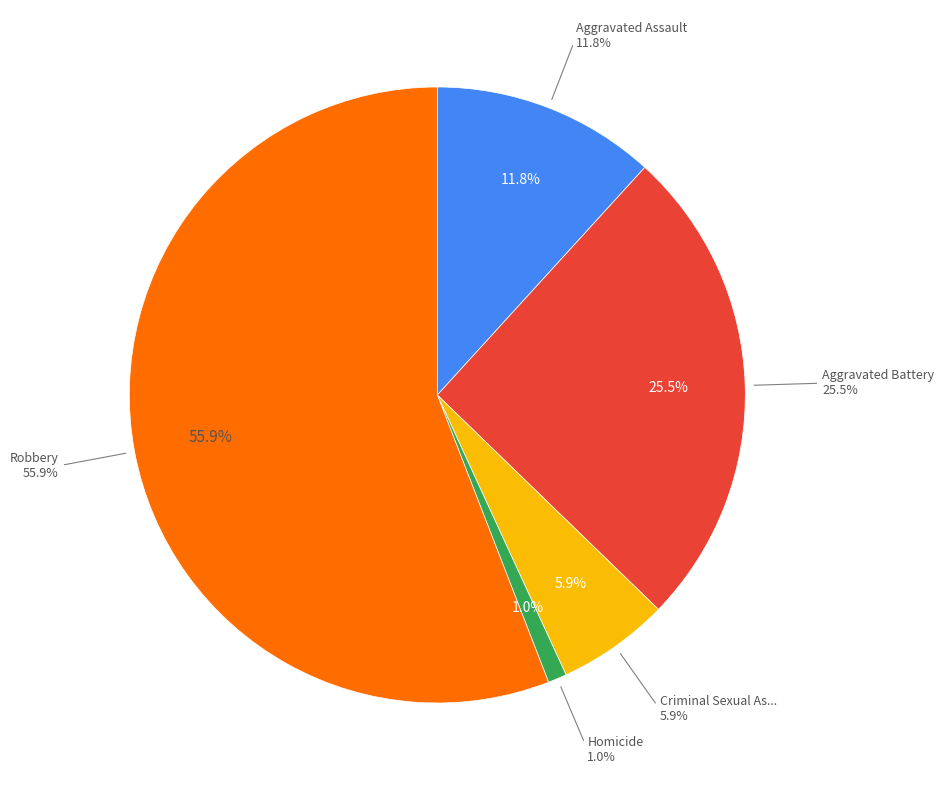

True or false: Robbery accounts for 56% of the total.

True